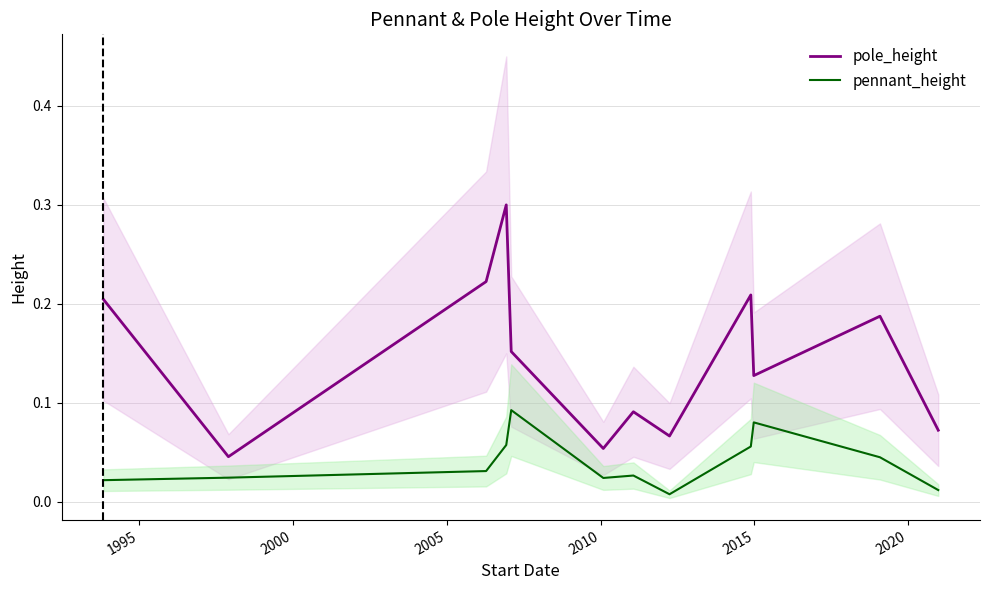

What are all the series names shown in the legend?

pole_height, pennant_height